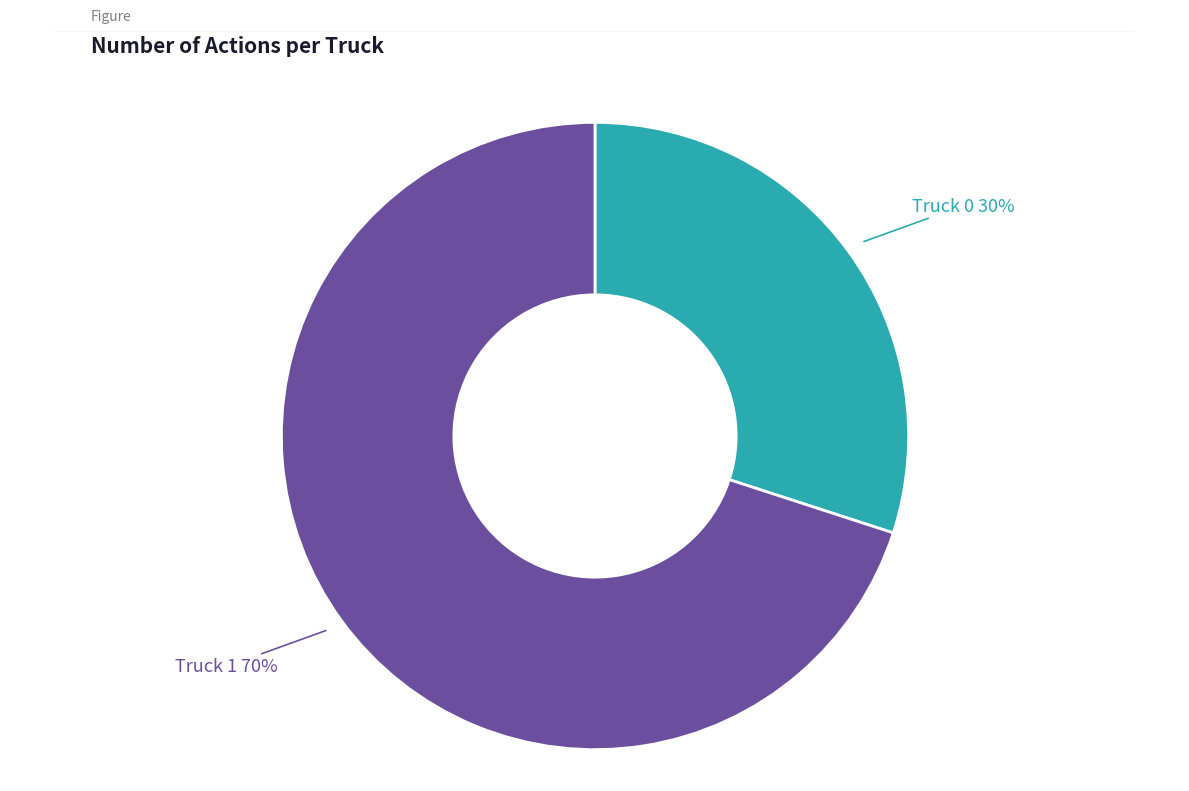

What is the ratio of the value at Truck 0 to the value at Truck 1?

0.4